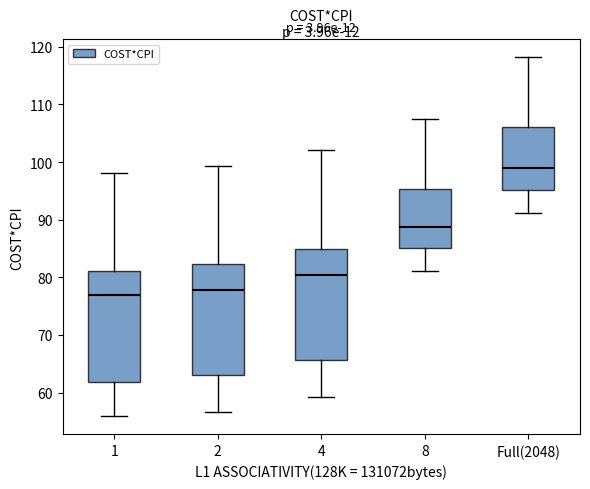

Where is the lower edge of the box for 8 on the y-axis? The values are not printed on the chart, so give them approximately, as read against the axis.

85